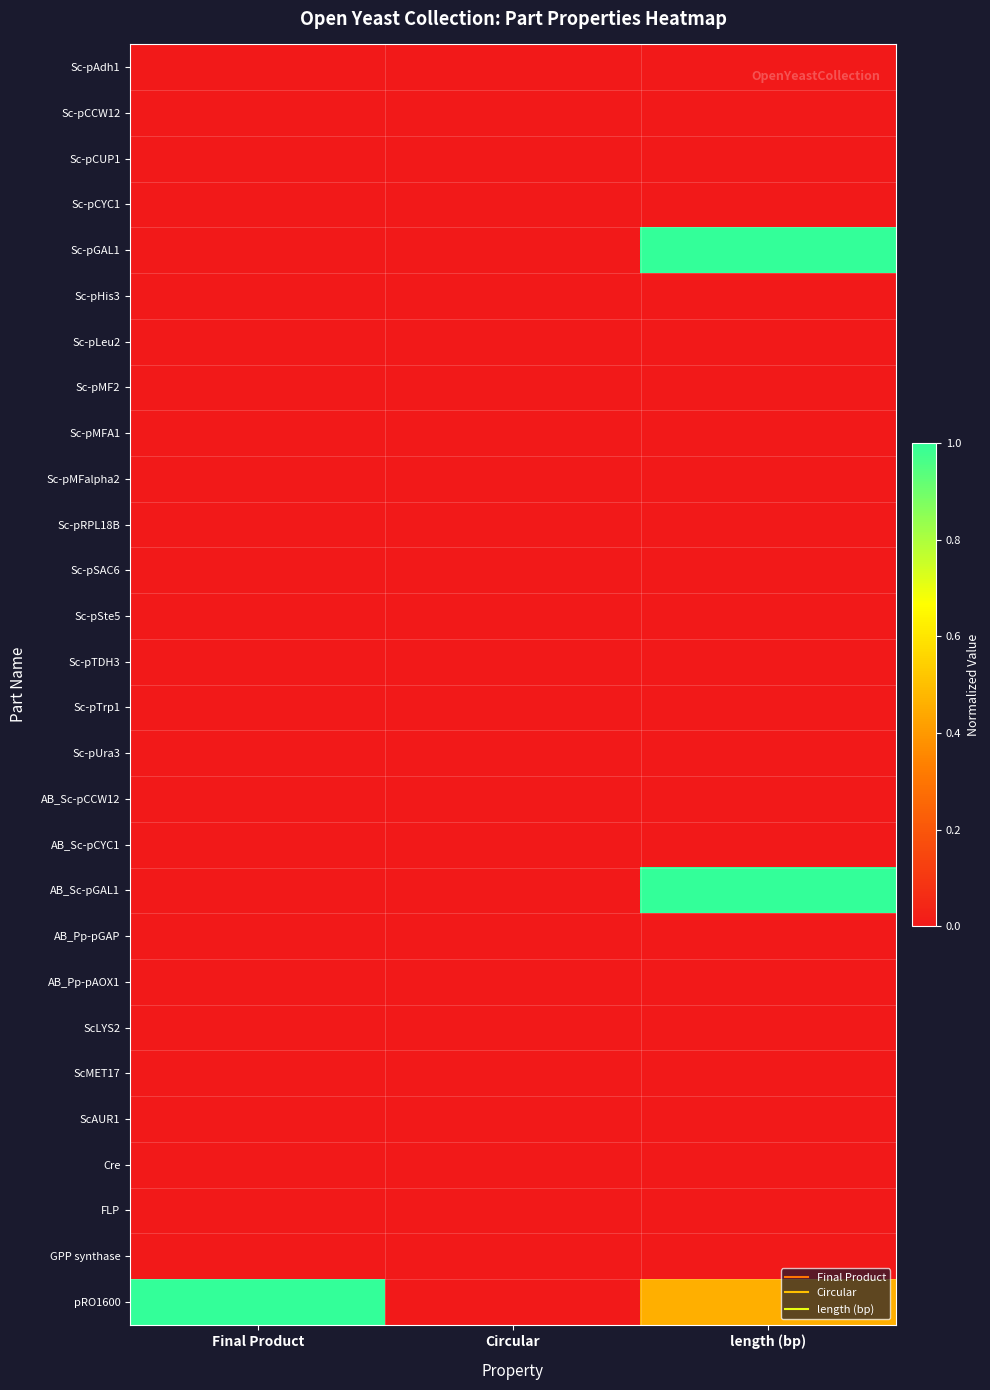

What is the spread (max minus min) of values at Final Product?

1.0